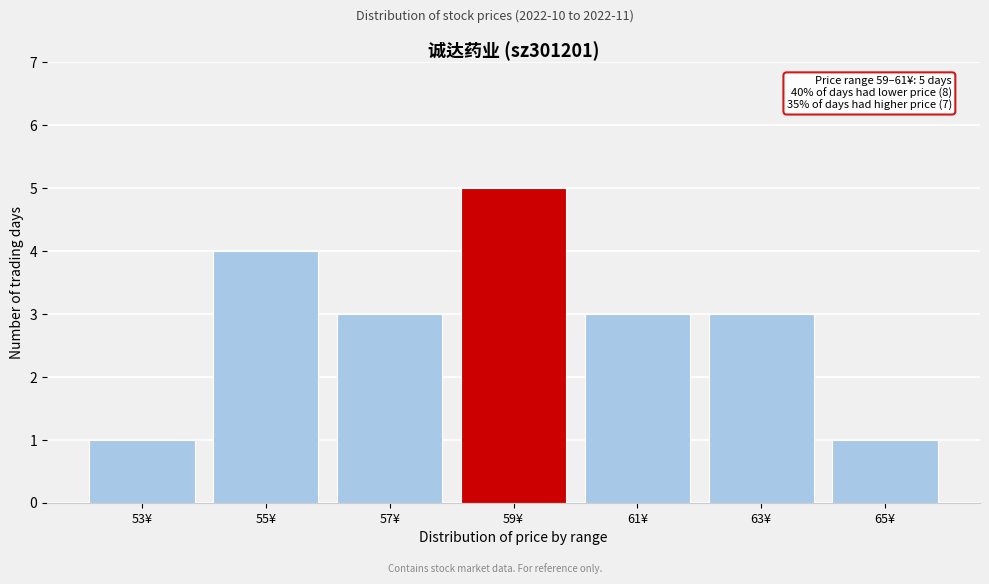

Reading left to right, what are all the values shown in this chart?

1	4	3	5	3	3	1